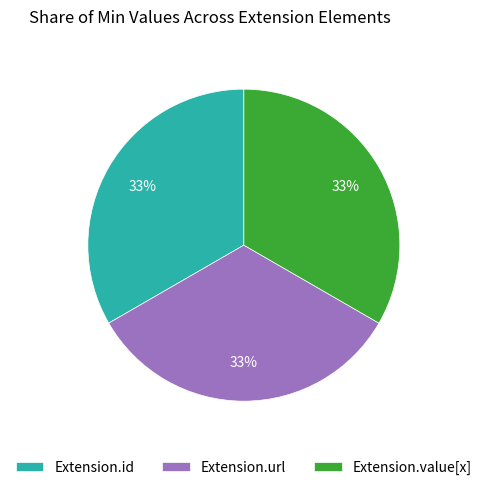

What percentage is the Extension.value[x] slice, to the nearest percent?

33%